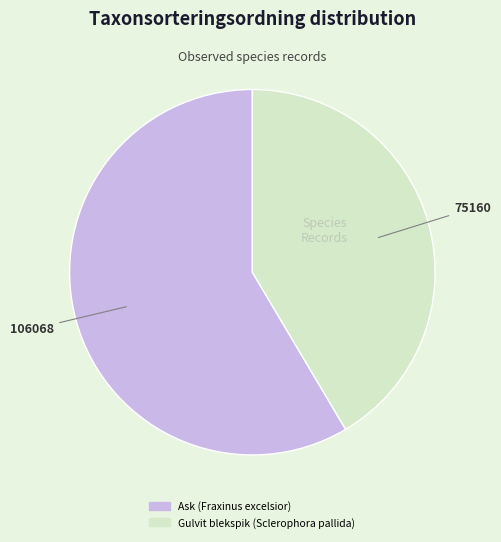

Rank the categories by value from highest to lowest.

Ask (Fraxinus excelsior), Gulvit blekspik (Sclerophora pallida)